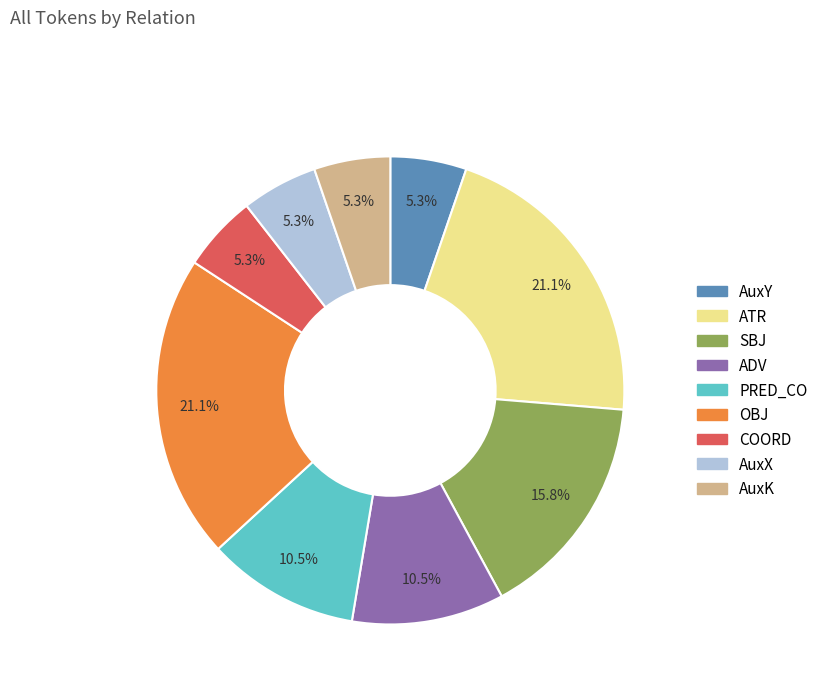

Between ATR and ADV, which is larger?

ATR